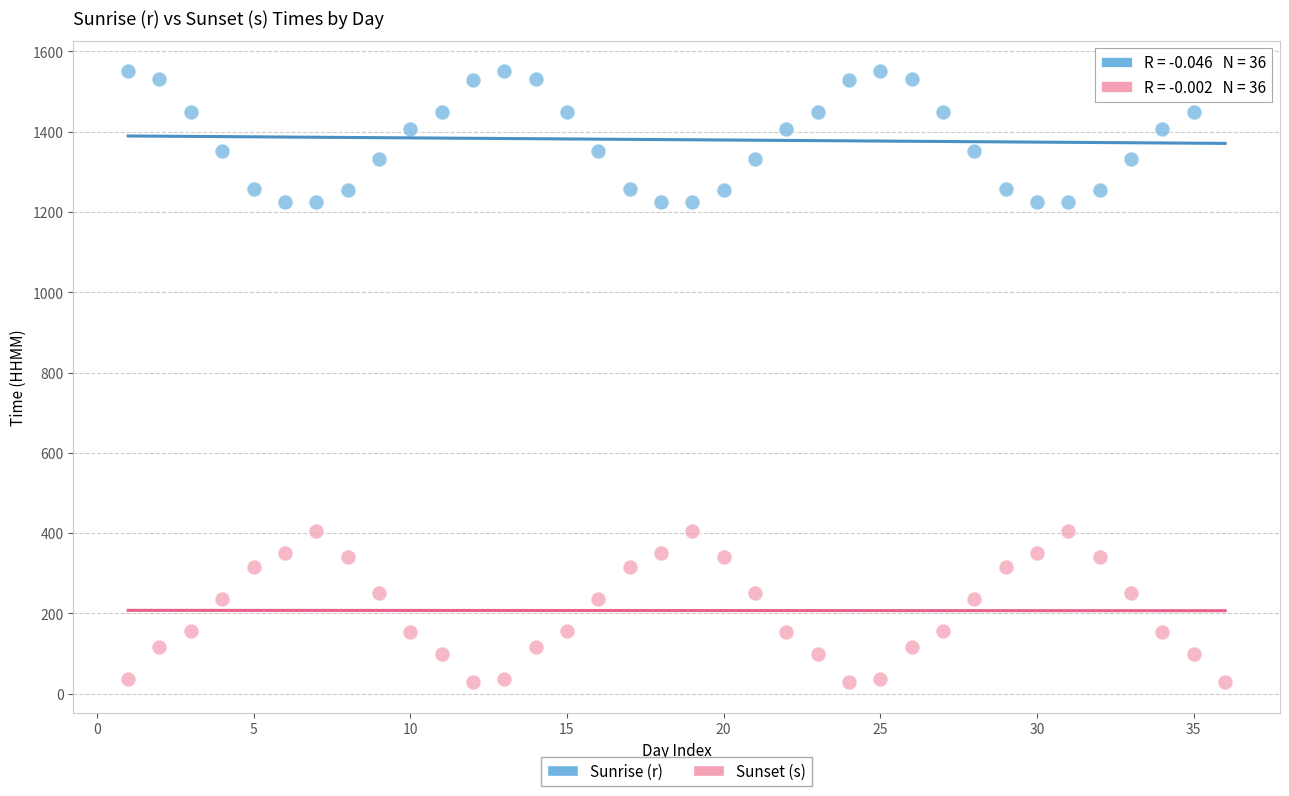

Which series reaches the maximum Y coordinate?

Sunrise (r)